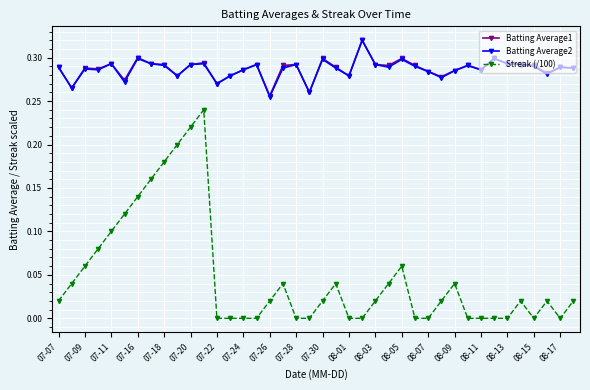

True or false: Batting Average1 has more than 1 points higher than both neighbors.

True